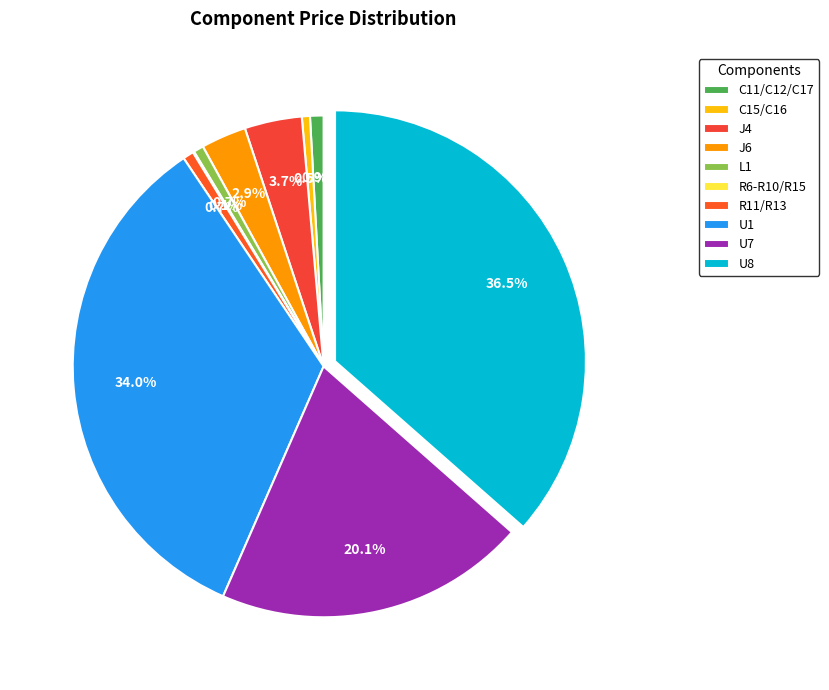

Is it true that U7 is 20% of the pie?

True